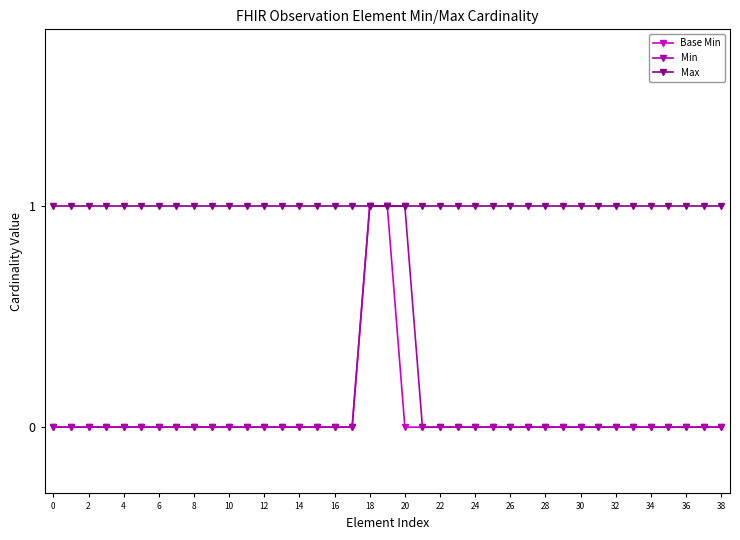

Is it true that Base Min equals 0 at 14?

True